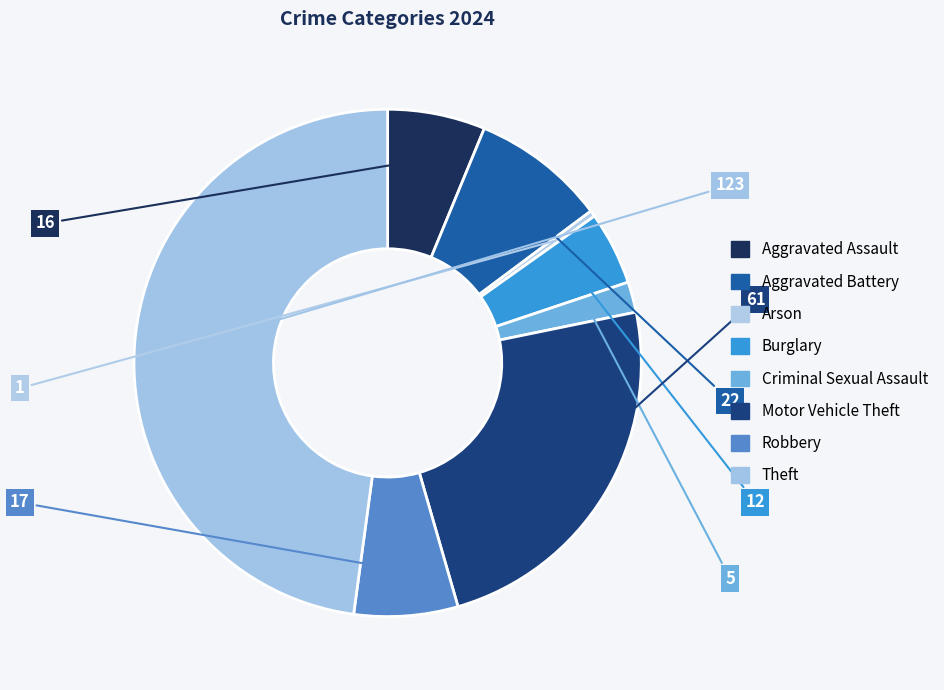

True or false: Aggravated Assault accounts for 6% of the total.

True